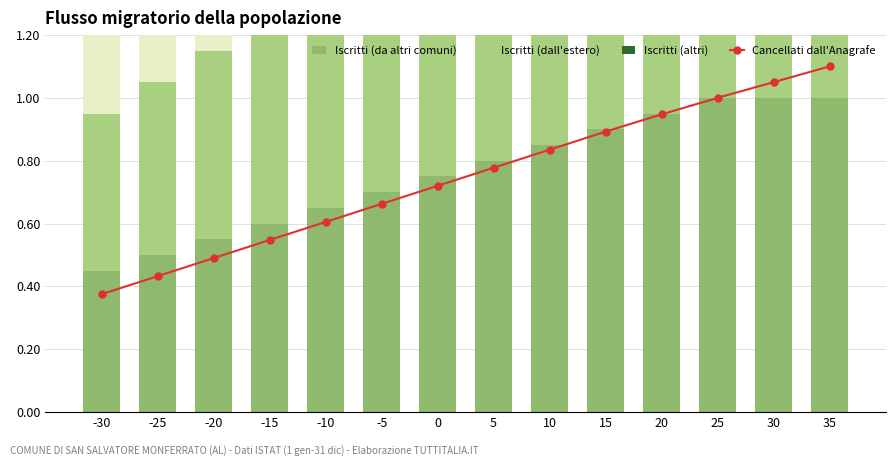

Which series has the widest spread of values?

Cancellati dall'Anagrafe